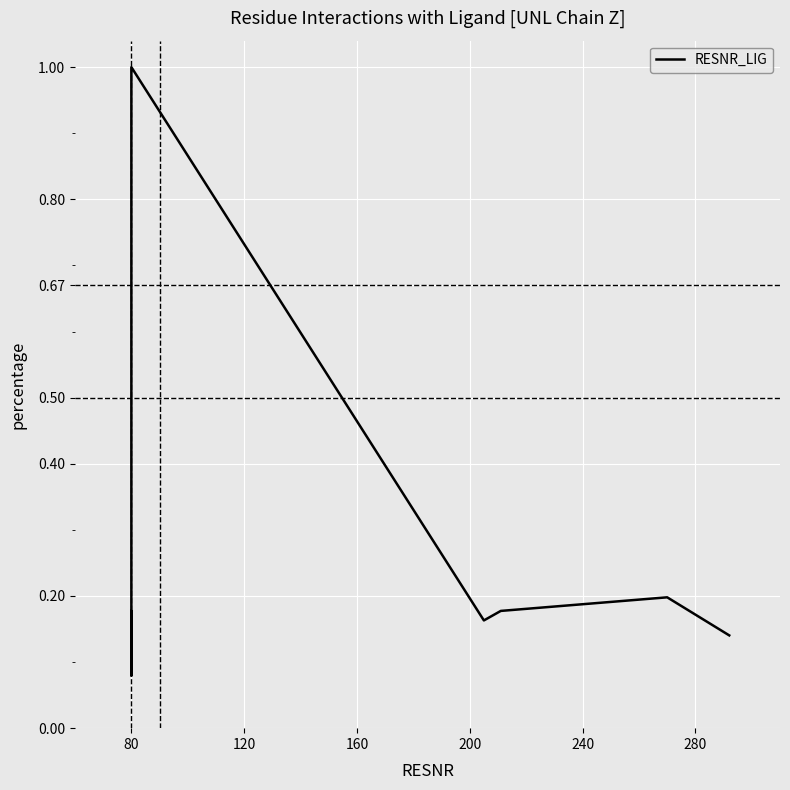

How many series are shown in this chart?

1